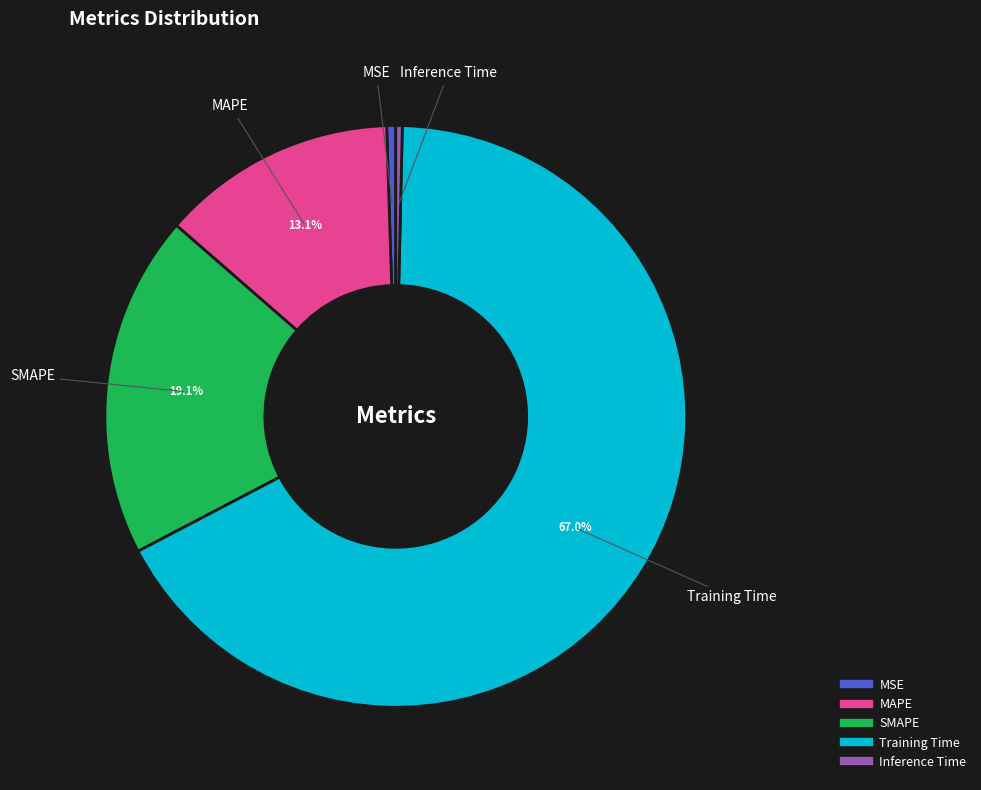

How many segments does this pie chart have?

5